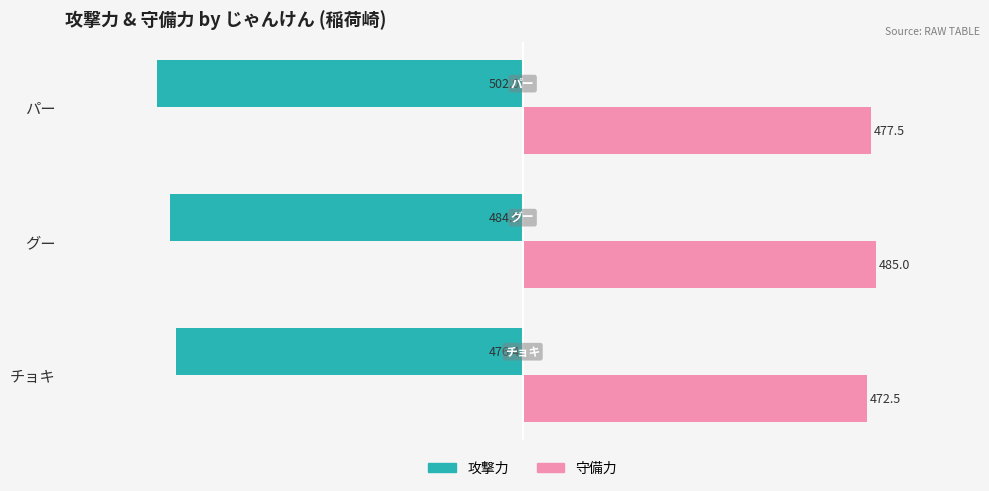

Rank the series by their average value, from highest to lowest.

守備力, 攻撃力